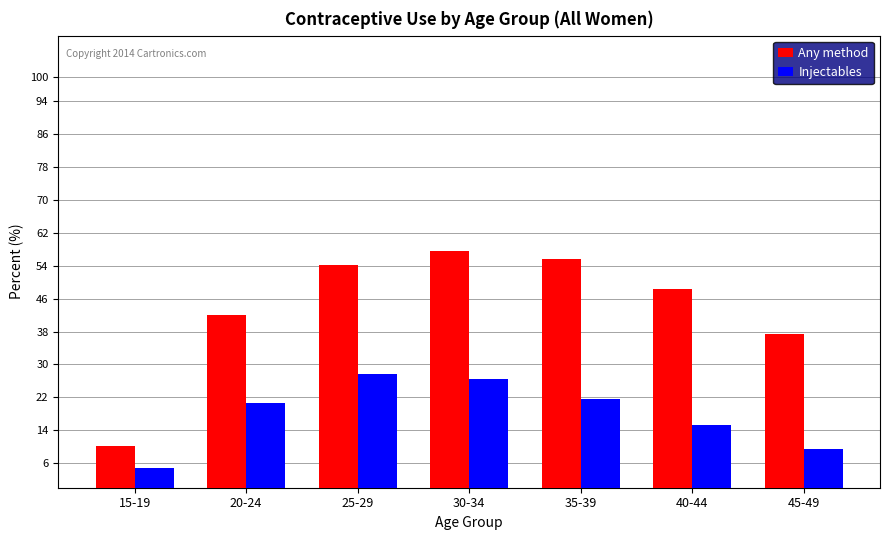

Which series has the widest spread of values?

Any method